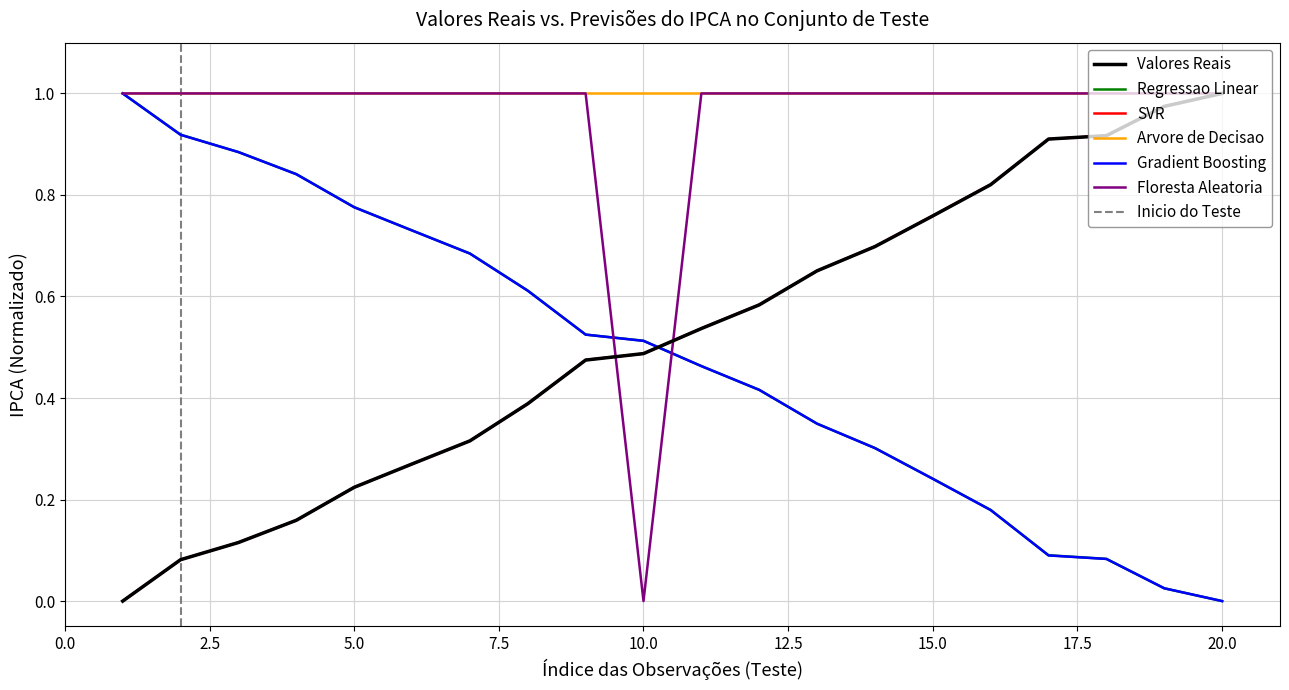

Does the chart have visible grid lines?

Yes